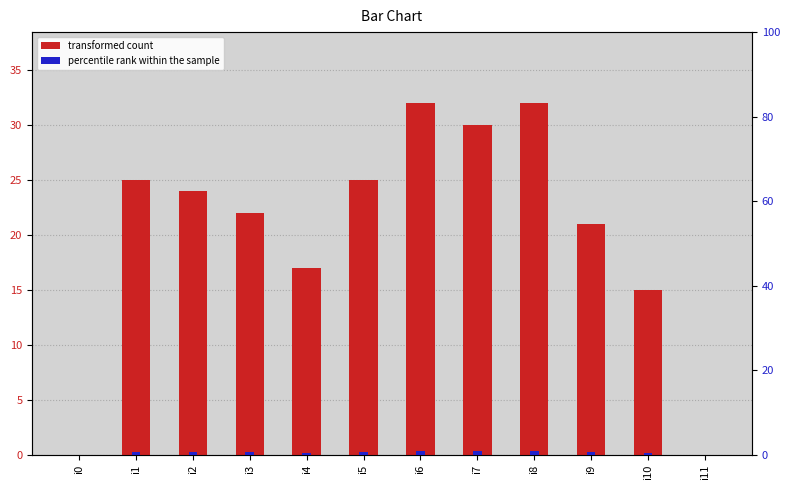

Which has a higher value, i7 or i11?

i7